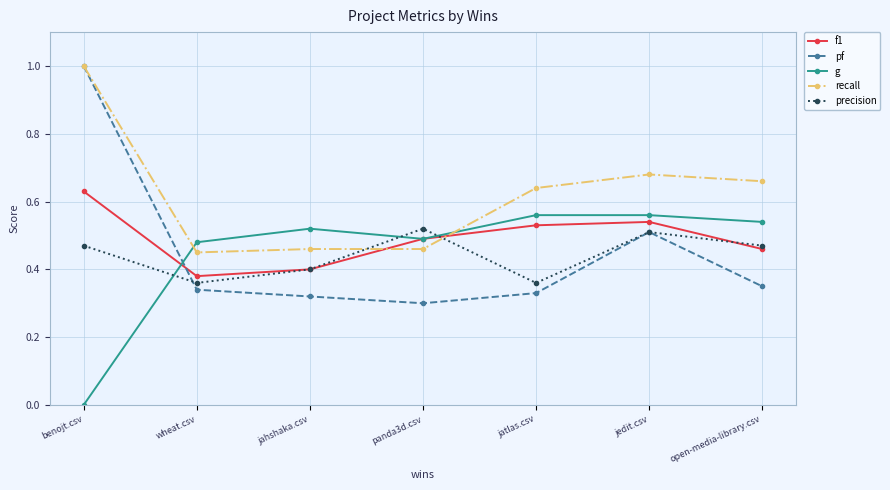

Which category has the highest value across all series?

benojt.csv